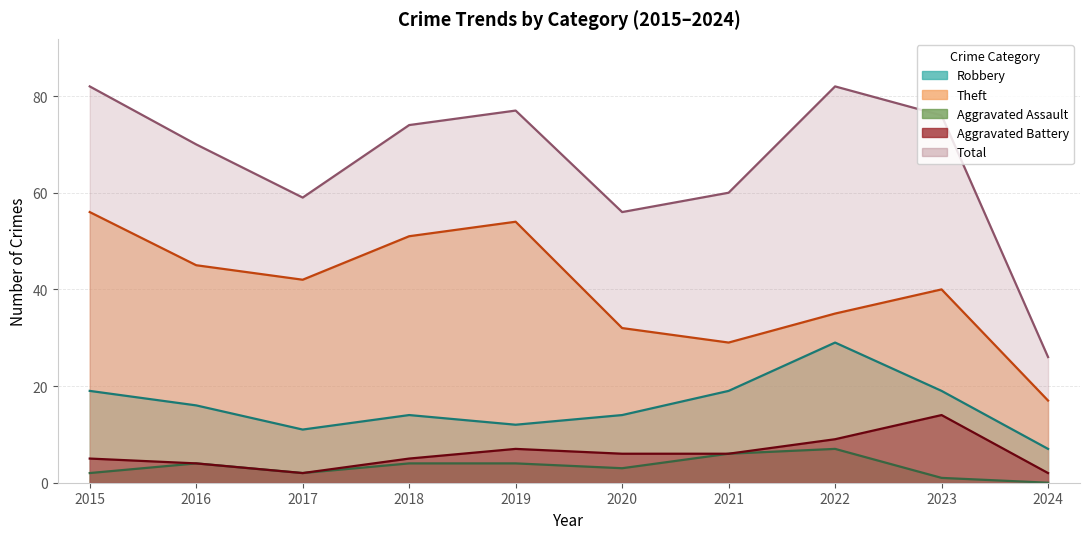

At how many categories does at least one series exceed 55?

9